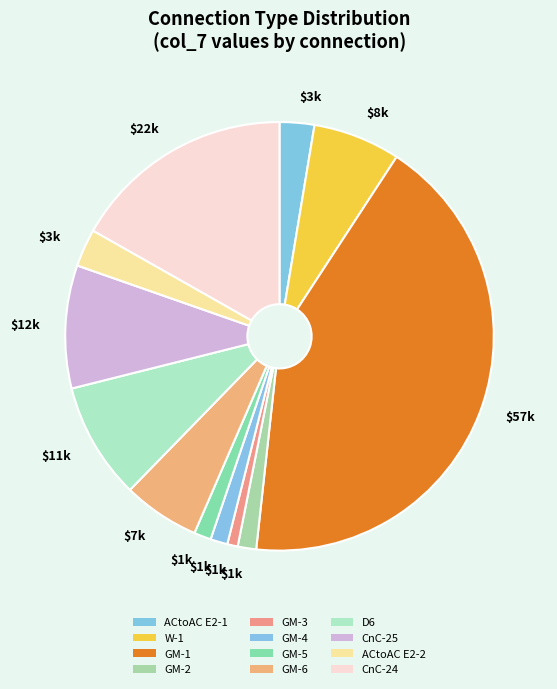

Which slice is the largest?

GM-1